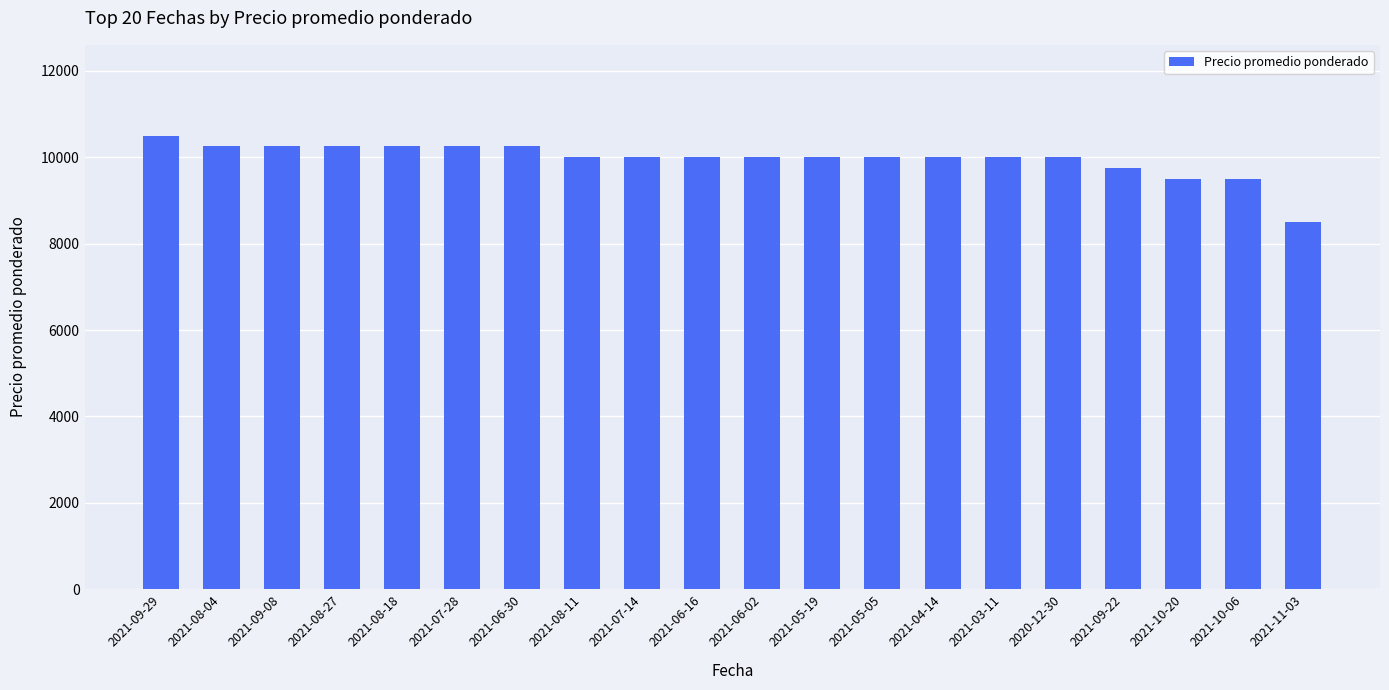

What is the label of the 3rd bar from the left?

2021-09-08